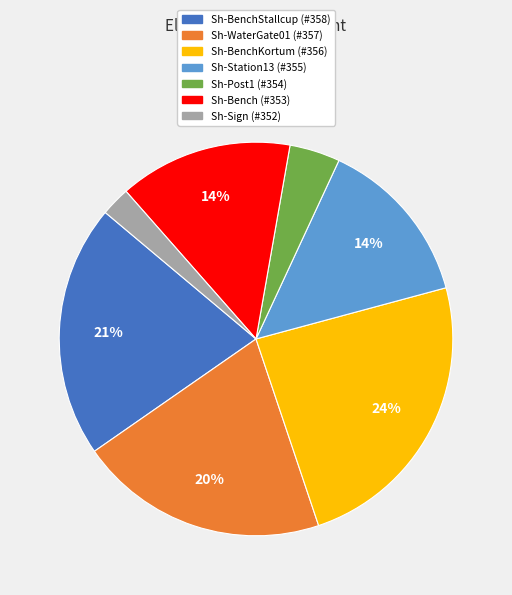

Does any single category account for the majority?

No